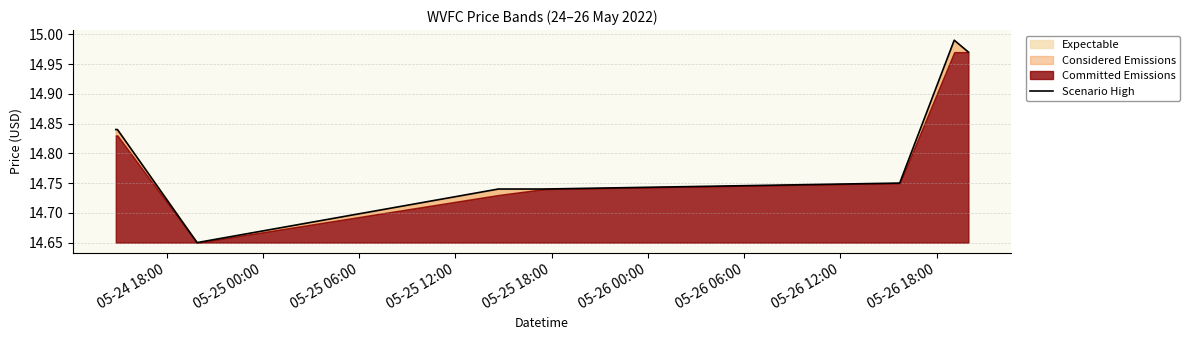

What is the maximum value shown in the chart?

15.0